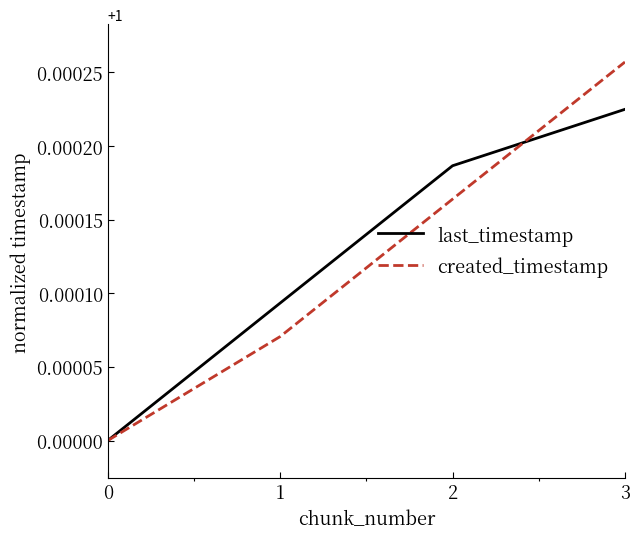

True or false: created_timestamp has more than 1 points higher than both neighbors.

False